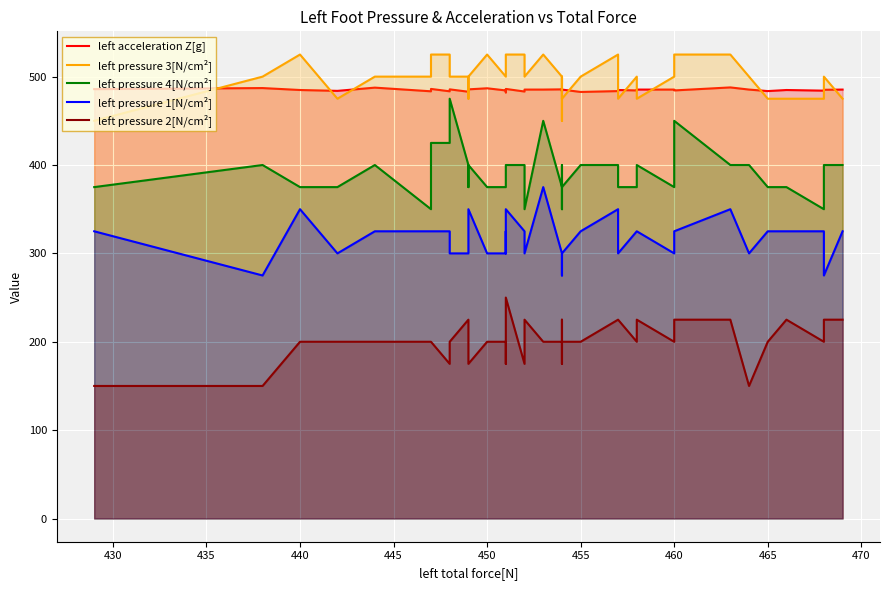

Which series has the widest spread of values?

left pressure 4[N/cm²]